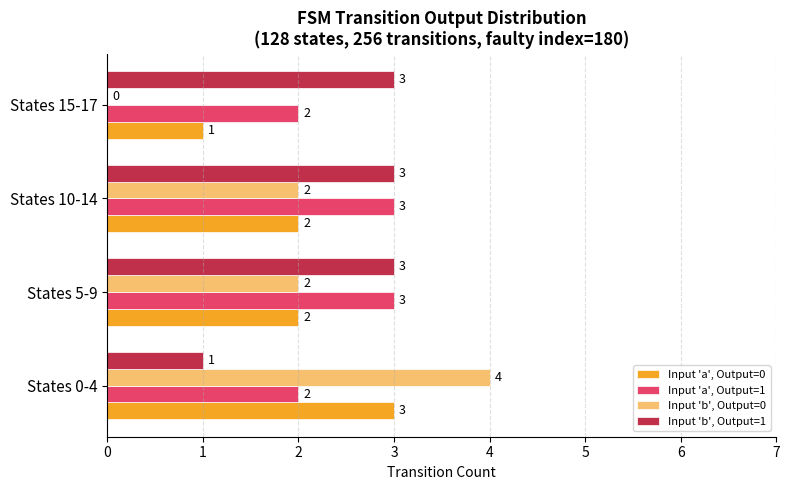

Count the Input 'b', Output=1 values in the range 3 to 4.

3